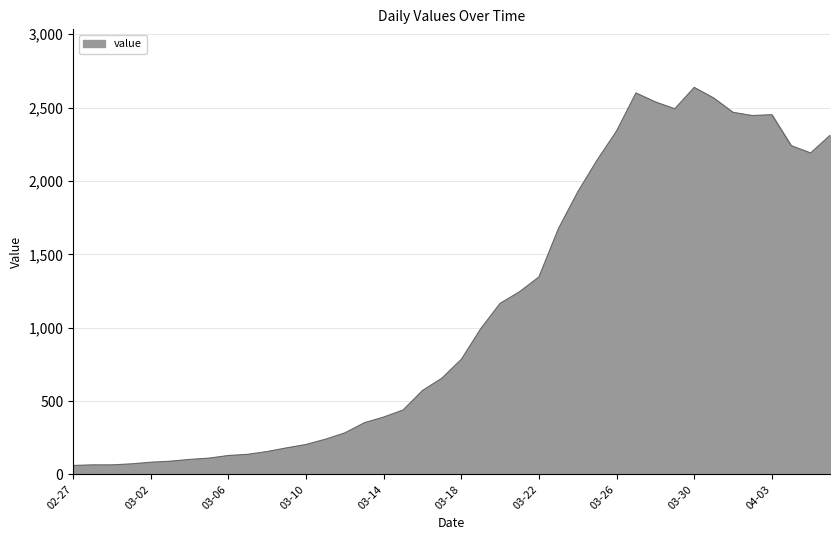

What is the smallest value displayed?

61